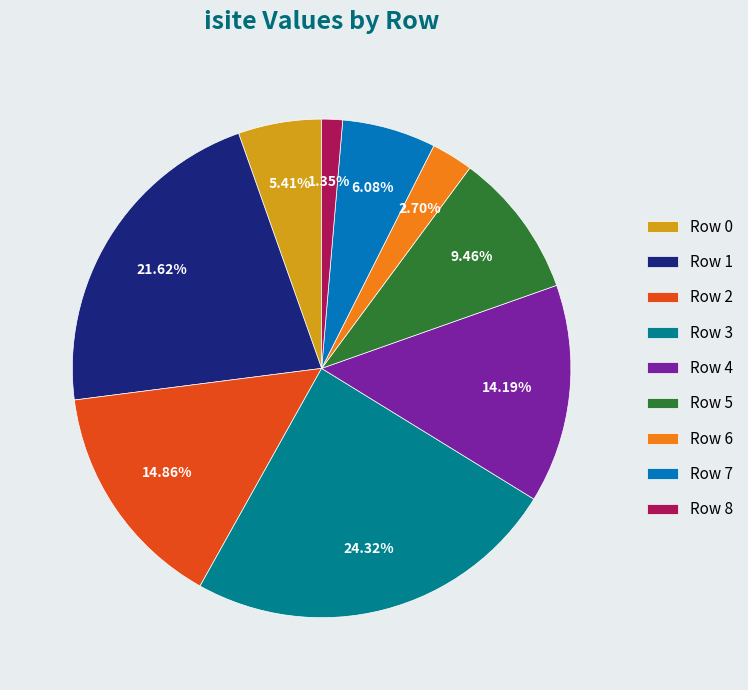

Which has a higher value, Row 8 or Row 5?

Row 5